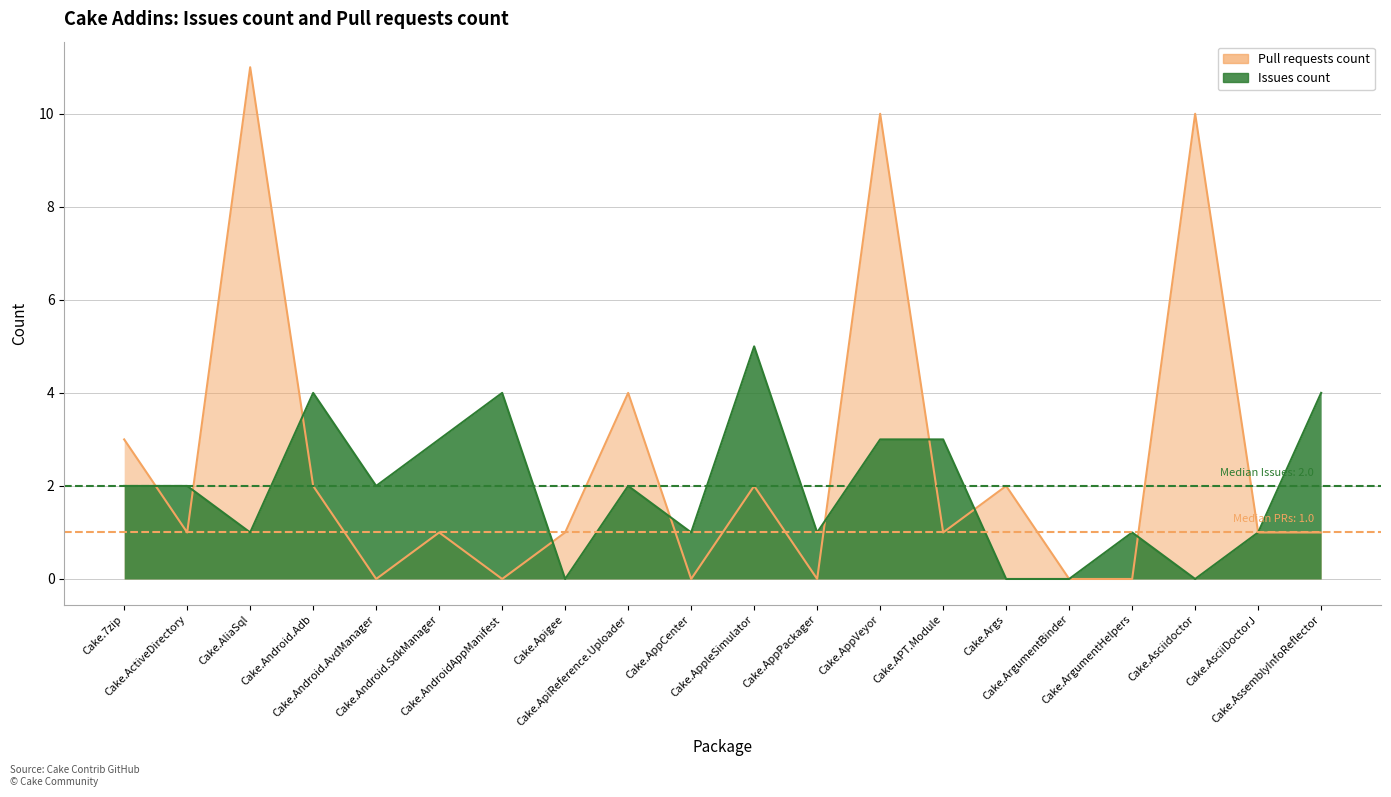

How many interior local valleys does the Issues count series have?

6